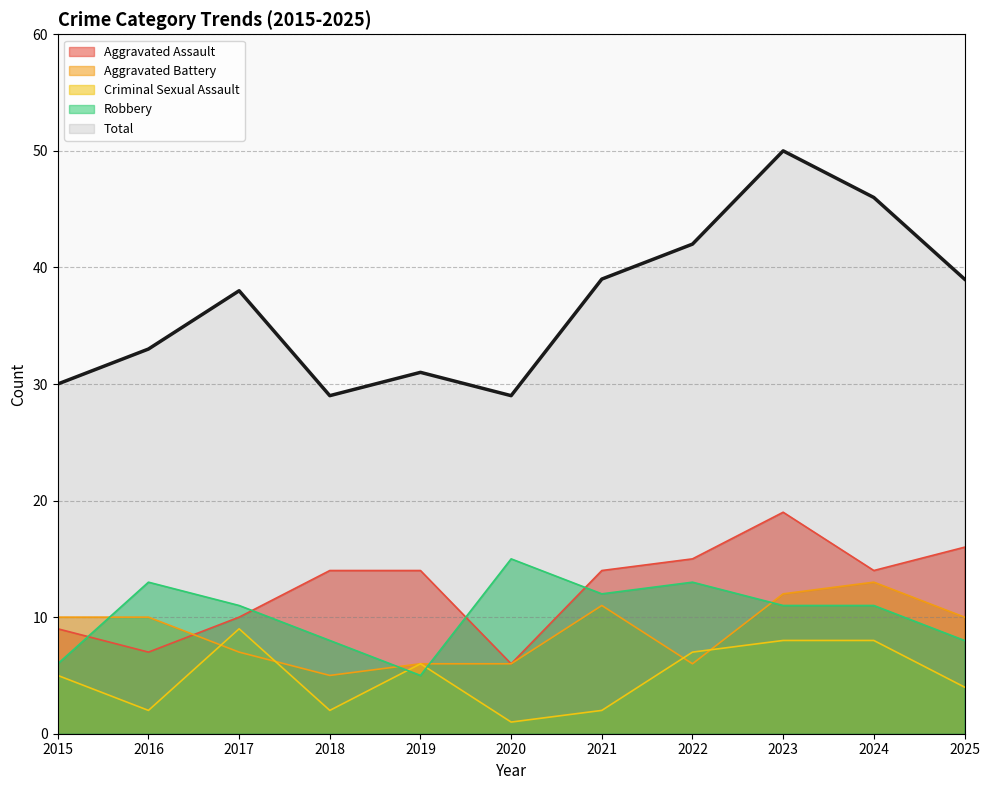

At which category does Total reach its first local peak?

2017